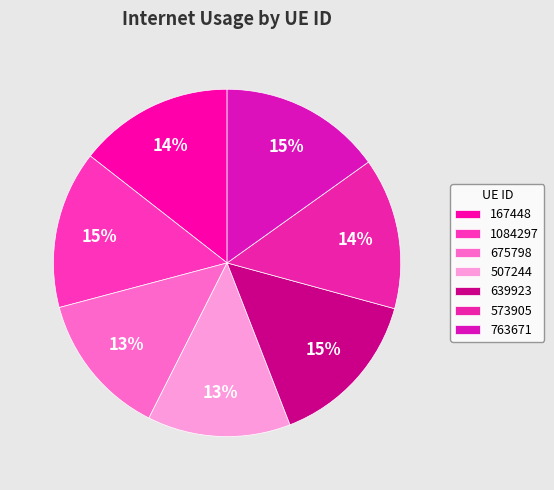

Do 763671 and 507244 together represent more than half of the pie?

No